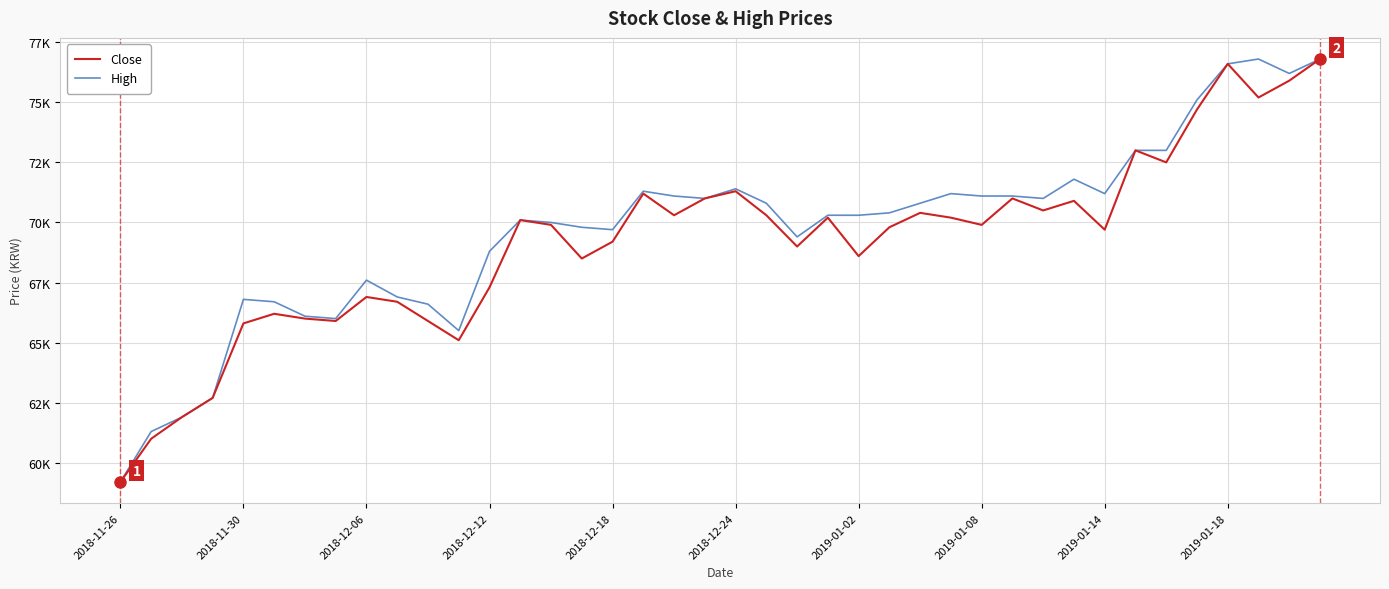

Does the chart display data point markers on the line(s)?

No